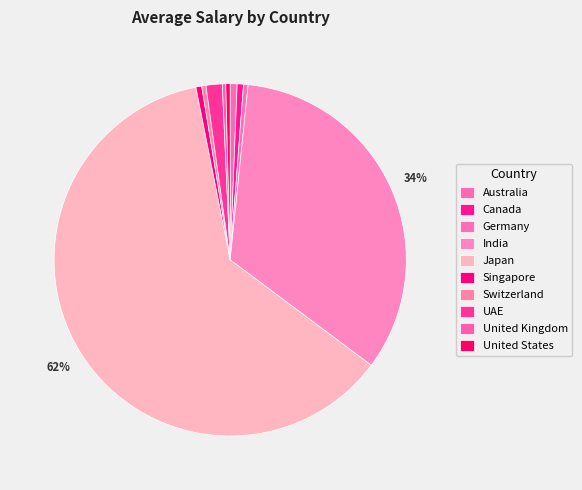

How much of the chart is everything except Switzerland?

99.6%